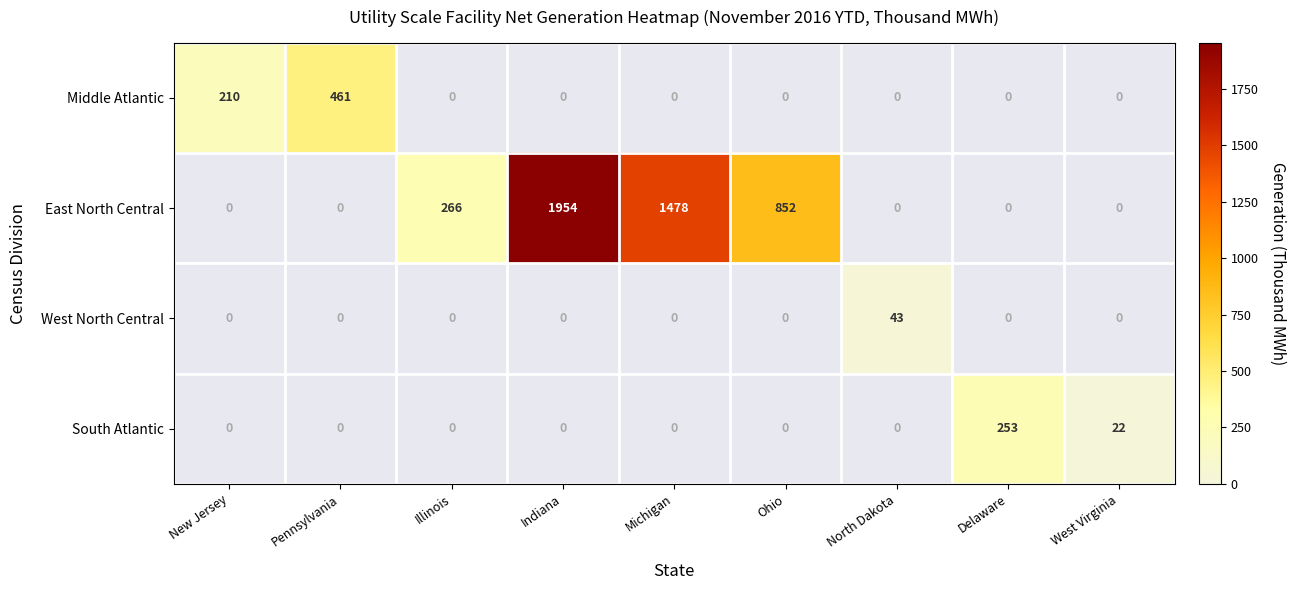

What is the difference between the highest and lowest values at West Virginia?

22